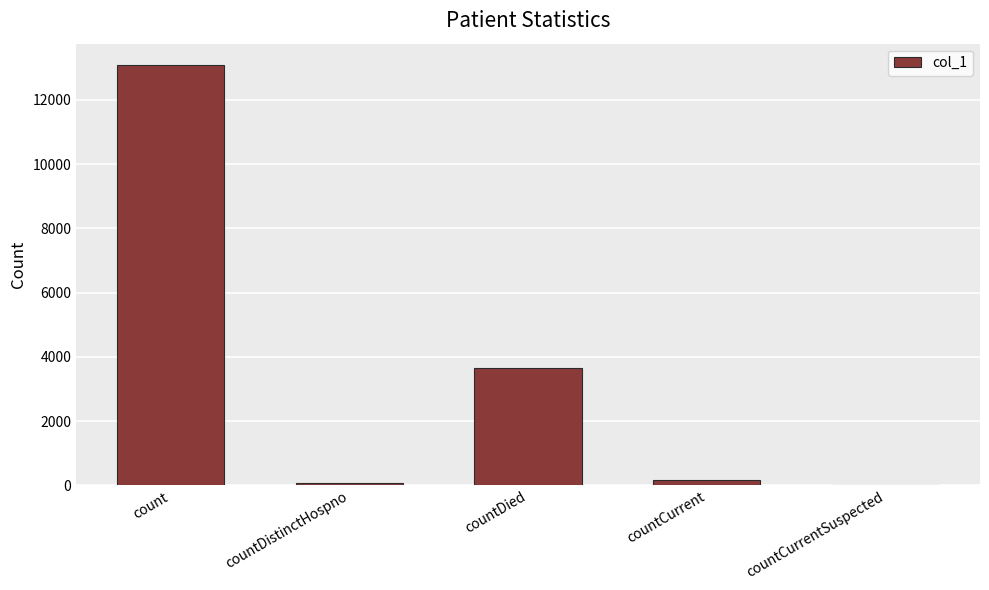

Which category has the highest value across all series?

count